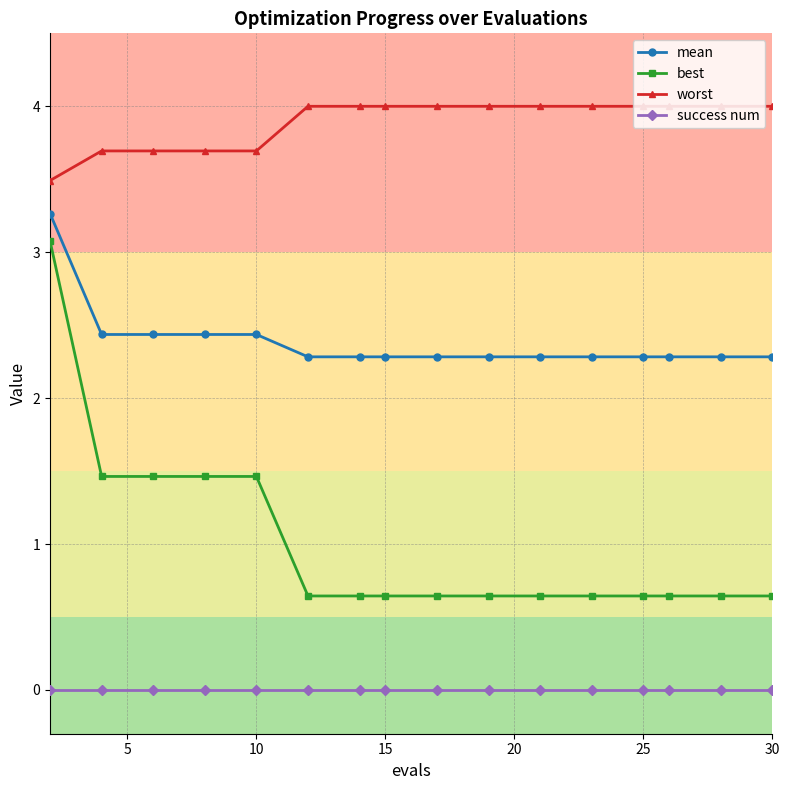

Reading left to right, transcribe all the data shown in this chart.

mean: 3.3	2.4	2.4	2.4	2.4	2.3	2.3	2.3	2.3	2.3	2.3	2.3	2.3	2.3	2.3	2.3
best: 3.1	1.5	1.5	1.5	1.5	0.6	0.6	0.6	0.6	0.6	0.6	0.6	0.6	0.6	0.6	0.6
worst: 3.5	3.7	3.7	3.7	3.7	4.0	4.0	4.0	4.0	4.0	4.0	4.0	4.0	4.0	4.0	4.0
success num: 0.0	0.0	0.0	0.0	0.0	0.0	0.0	0.0	0.0	0.0	0.0	0.0	0.0	0.0	0.0	0.0